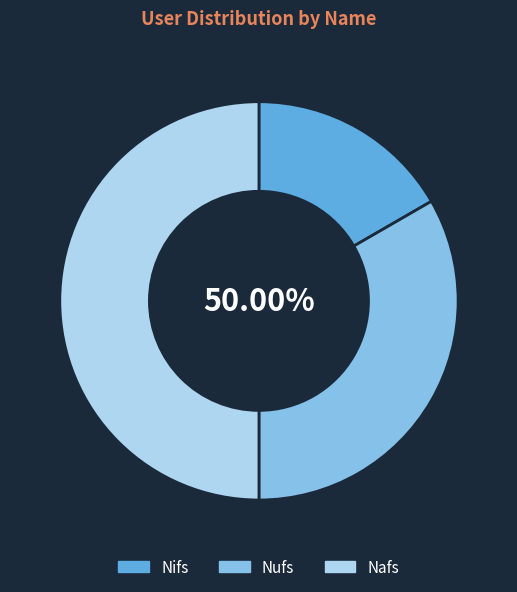

What percentage is the Nufs slice, to the nearest percent?

33%